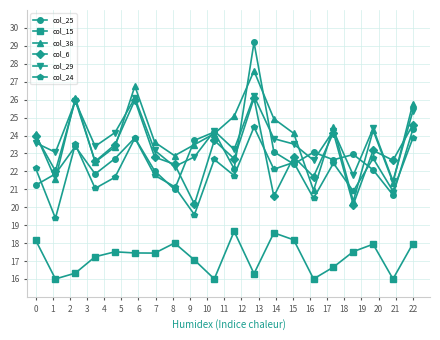

What are all the series names shown in the legend?

col_25, col_15, col_38, col_6, col_29, col_24